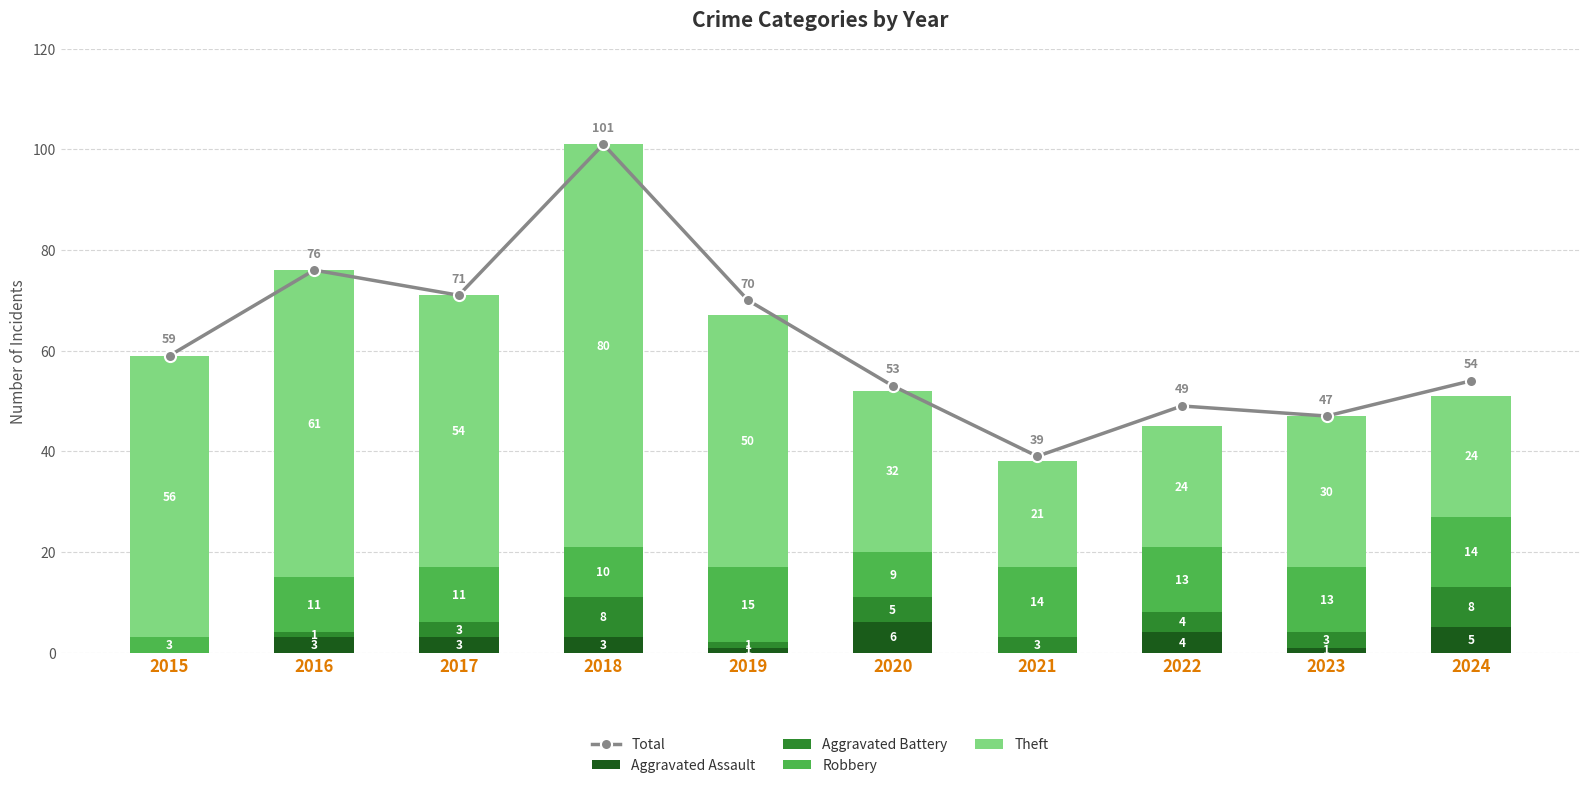

List the series in order of their peak value, lowest first.

Aggravated Assault, Aggravated Battery, Robbery, Theft, Total